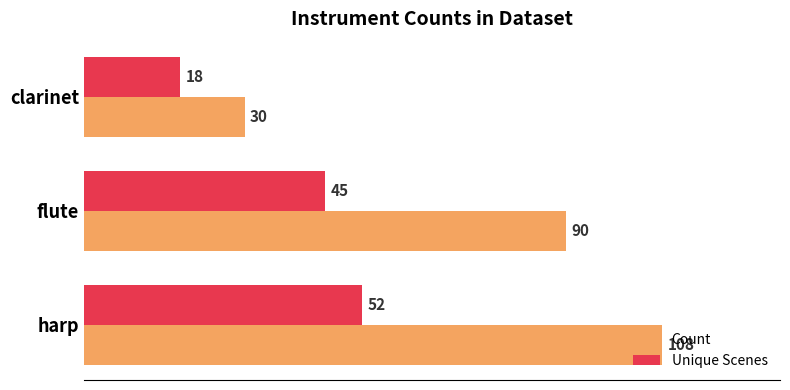

At harp, list the series in order from largest to smallest.

Count, Unique Scenes